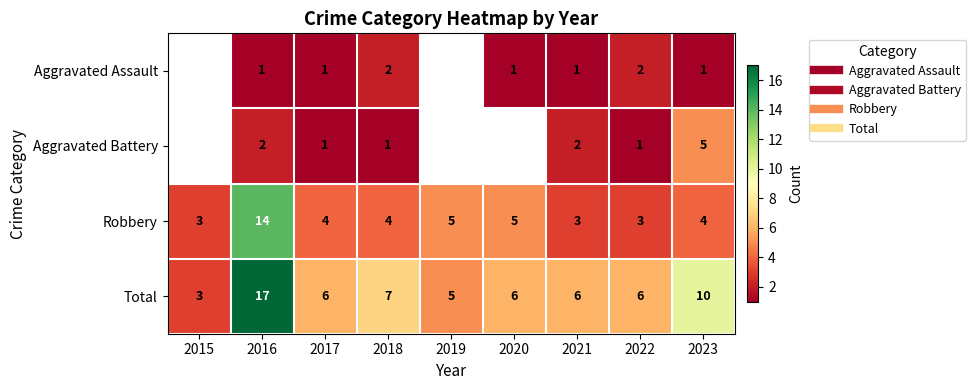

What is the minimum value for Total?

3.0